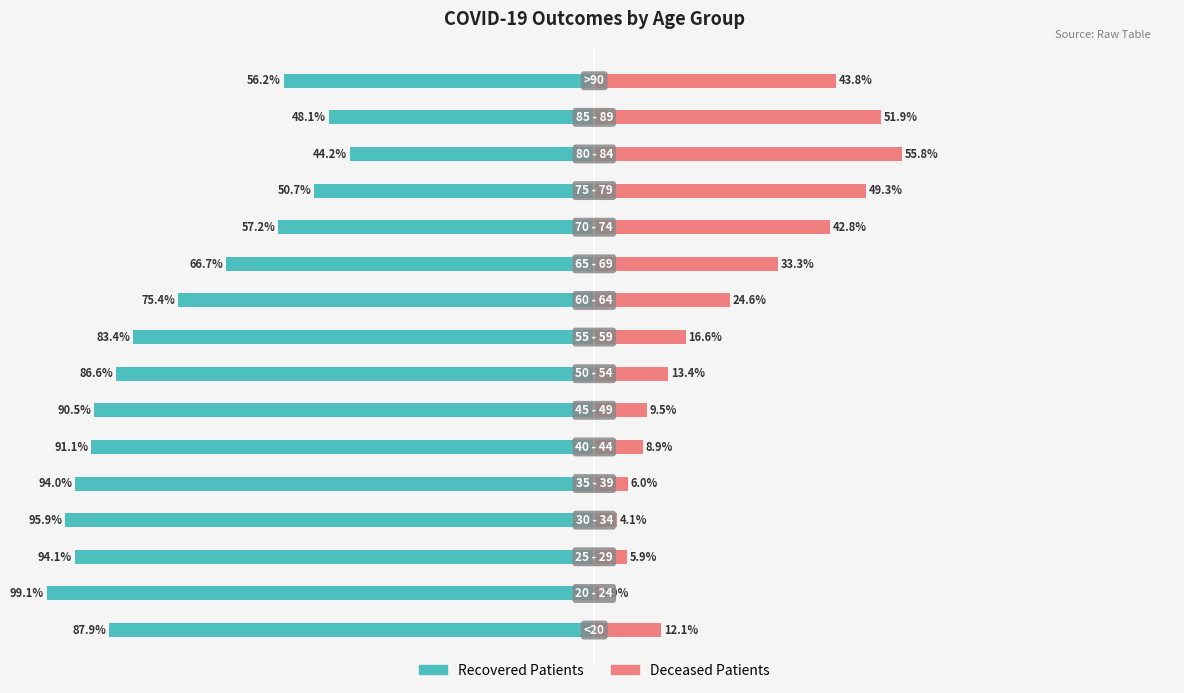

Reading right to left, extract all data points from this chart.

recovered_patients: 15=-56.2	14=-48.1	13=-44.2	12=-50.7	11=-57.2	10=-66.7	9=-75.4	8=-83.4	7=-86.6	6=-90.5	5=-91.1	4=-94.0	3=-95.9	2=-94.1	1=-99.1	0=-87.9
deceased_patients: 15=43.8	14=51.9	13=55.8	12=49.3	11=42.8	10=33.3	9=24.6	8=16.6	7=13.4	6=9.5	5=8.9	4=6.0	3=4.1	2=5.9	1=0.9	0=12.1